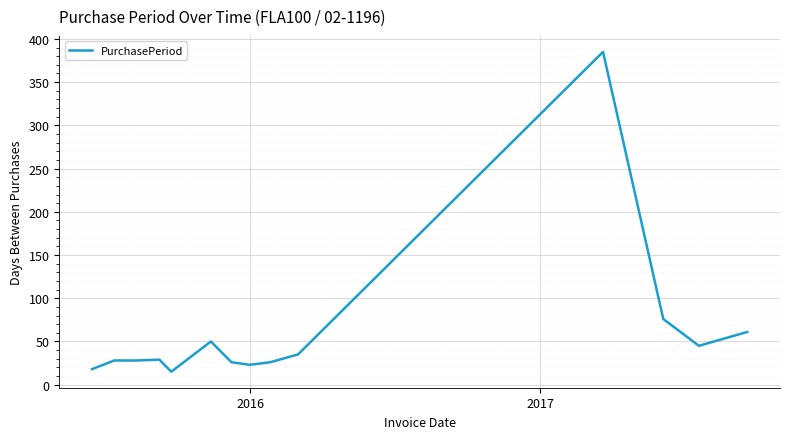

What is the difference between the maximum and minimum values?

370